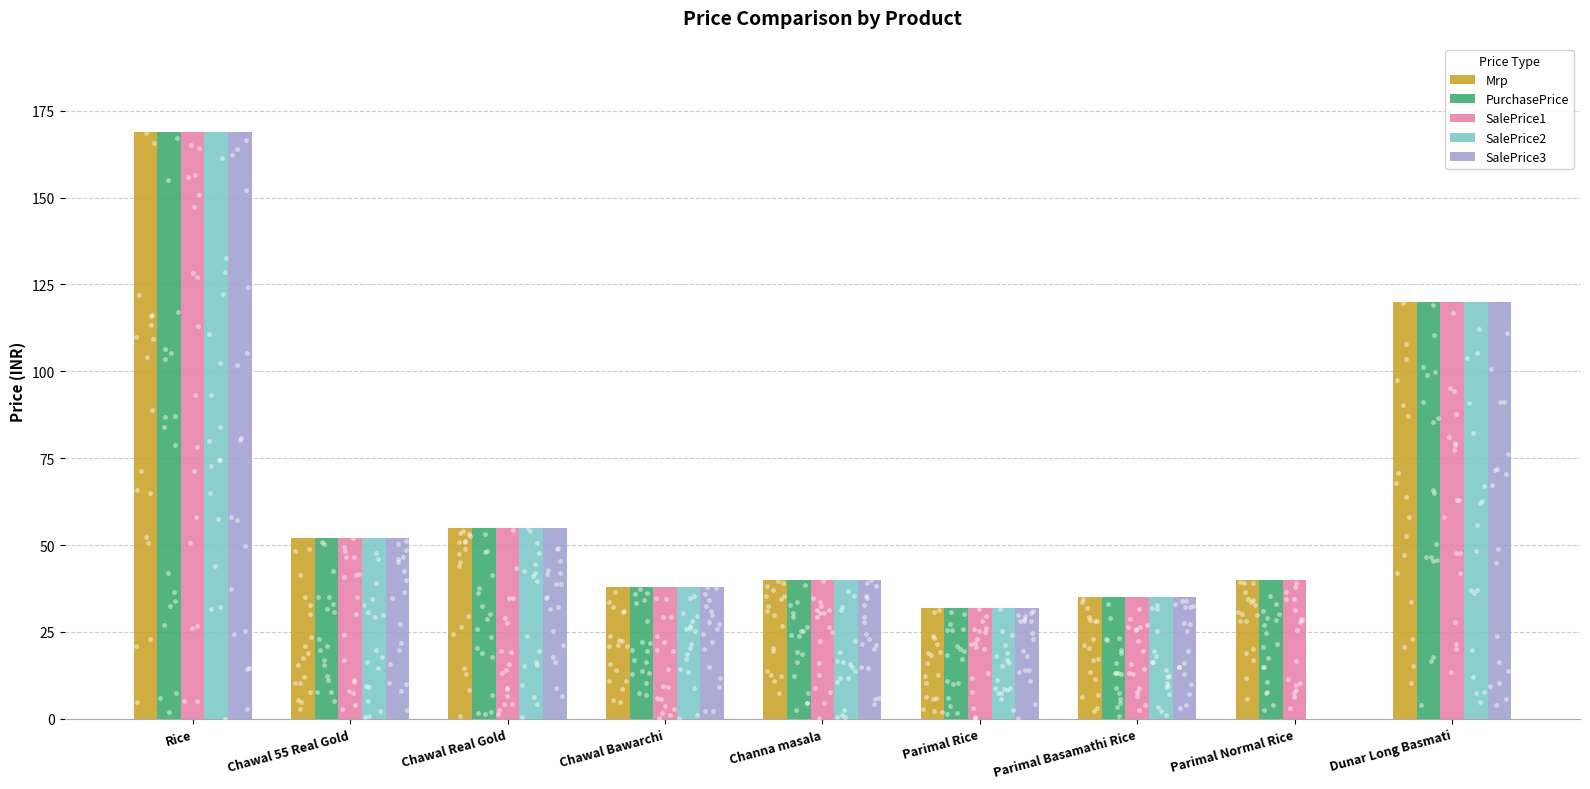

Is the value of Mrp at Rice greater than the value of PurchasePrice at Chawal 55 Real Gold?

Yes